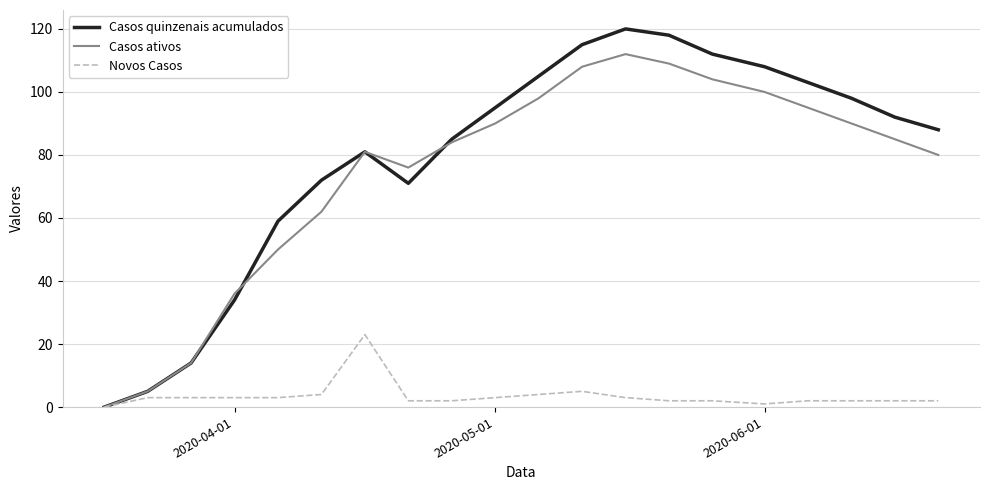

What is the difference between the maximum and minimum values in the Casos quinzenais acumulados series?

120